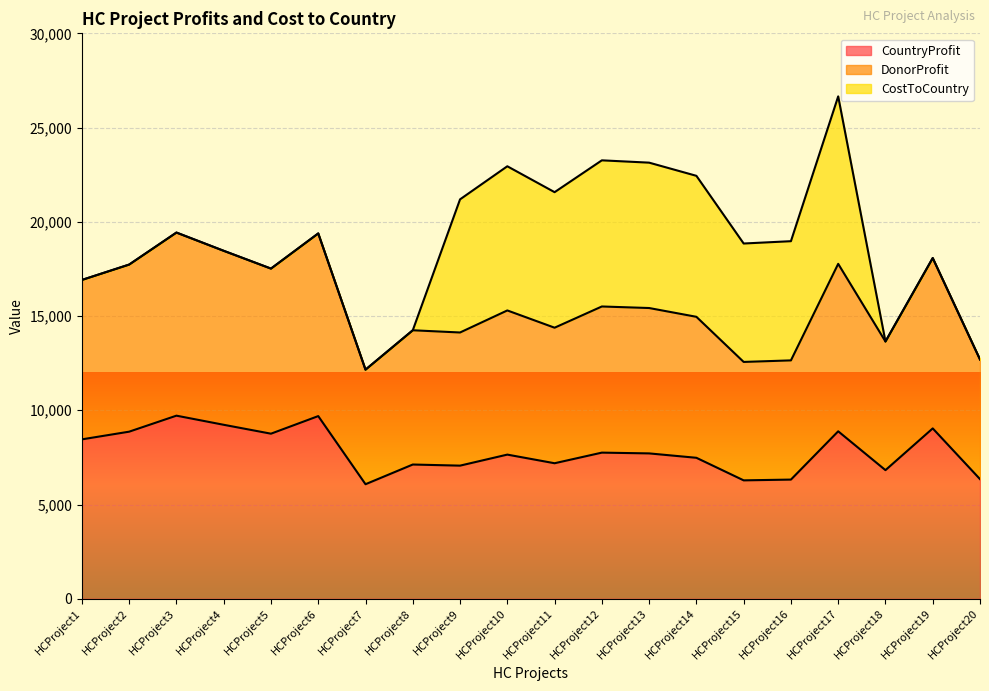

How many lines are shown in the chart?

3